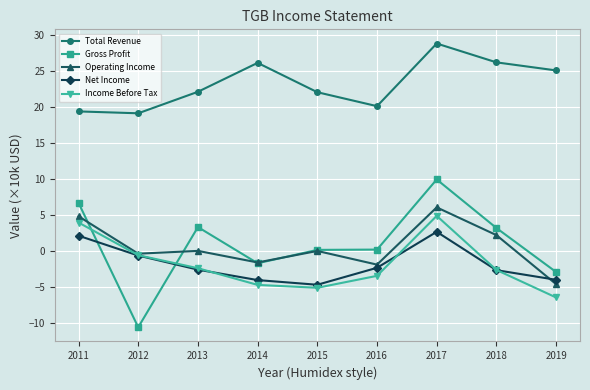

The Operating Income series shows 7.7 at 2011. True or false?

False